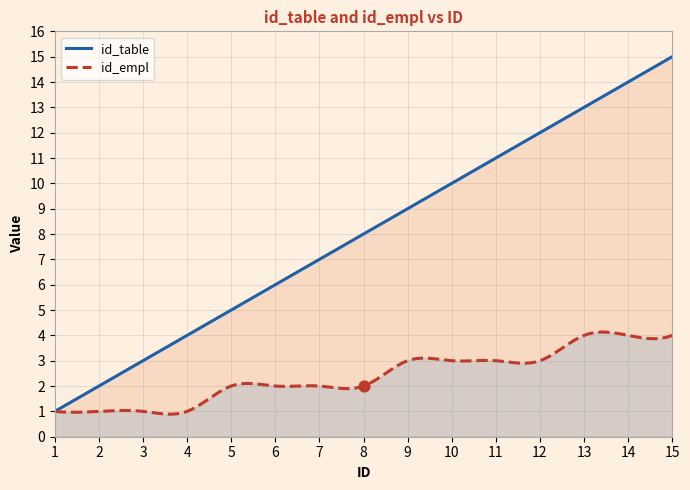

At how many categories does at least one series exceed 11?

4